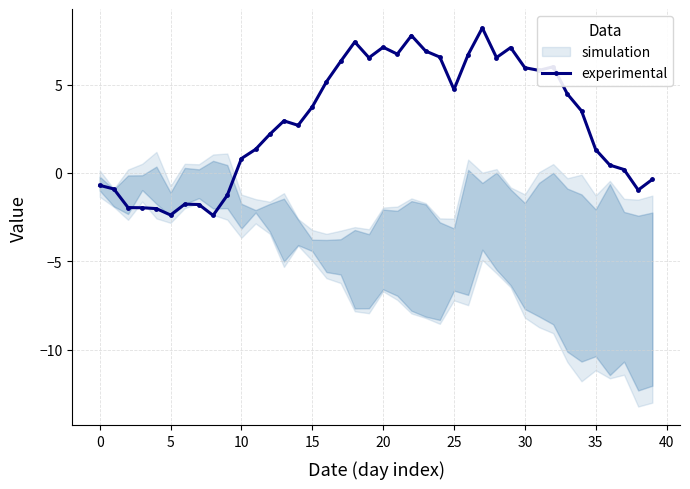

Is it true that experimental equals 1.3 at 35?

True